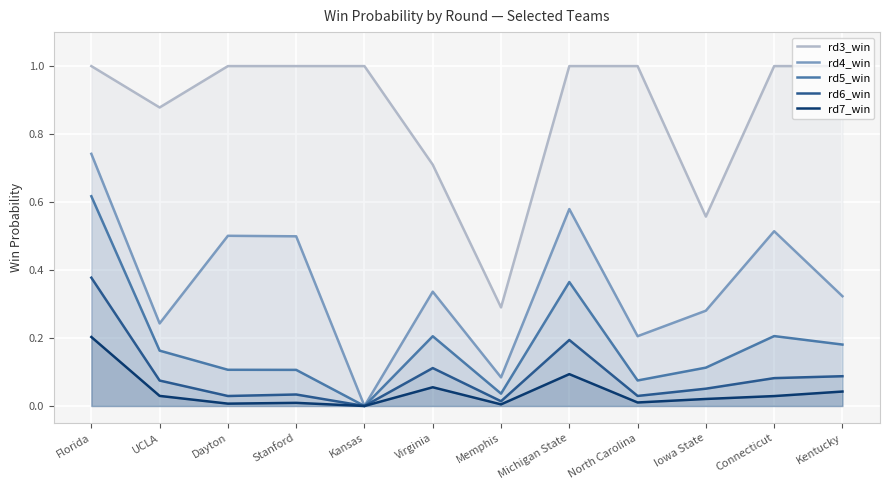

Where is the first local minimum for rd5_win?

Kansas